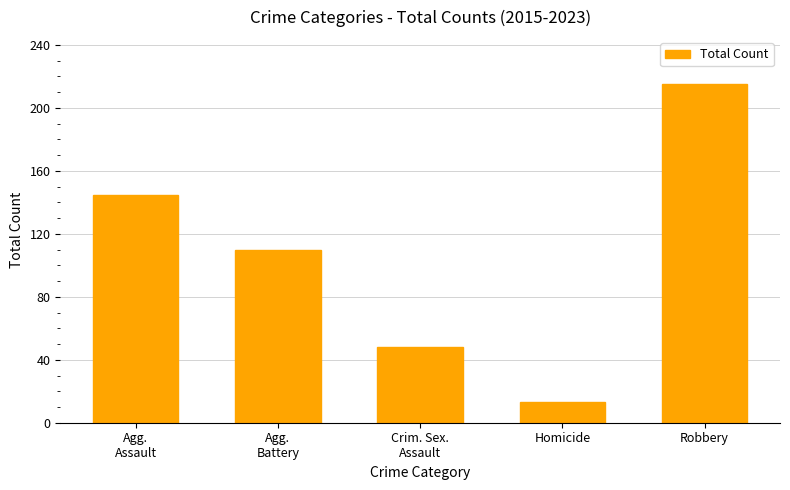

How many data points are less than 110?

2